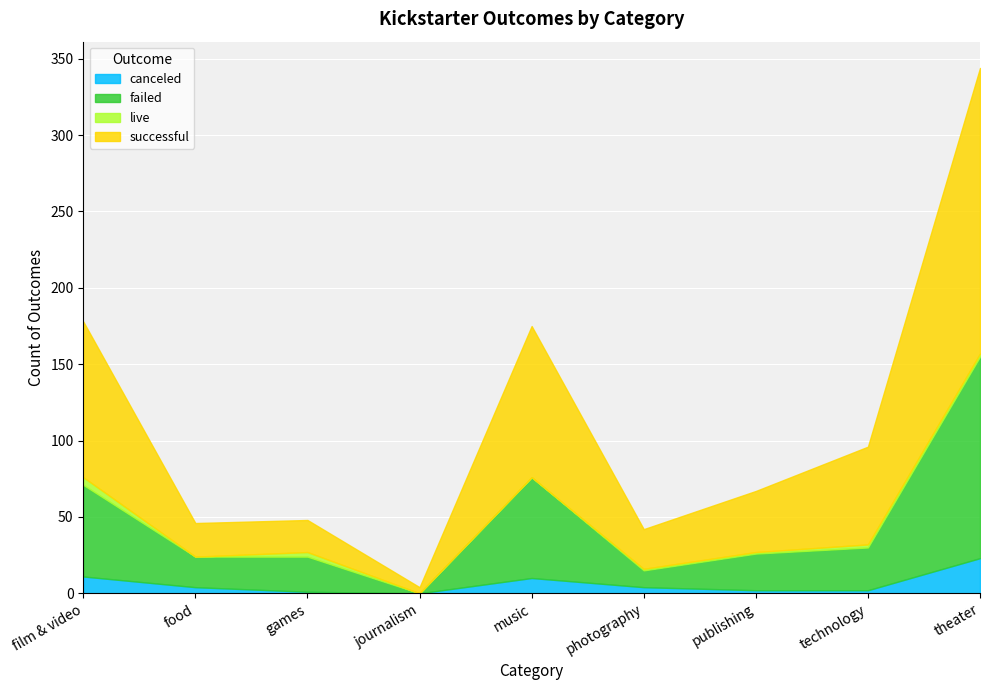

What is the maximum value for canceled?

23